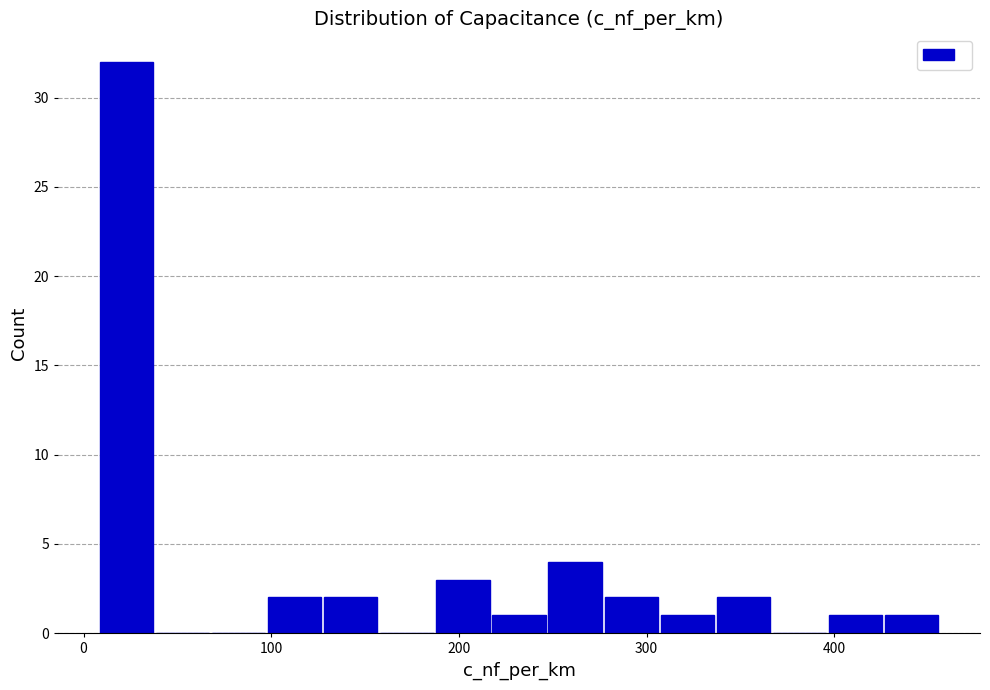

Around what value on the x-axis is the tallest bar? Give the approximate position of its centre, as read against the axis.

20